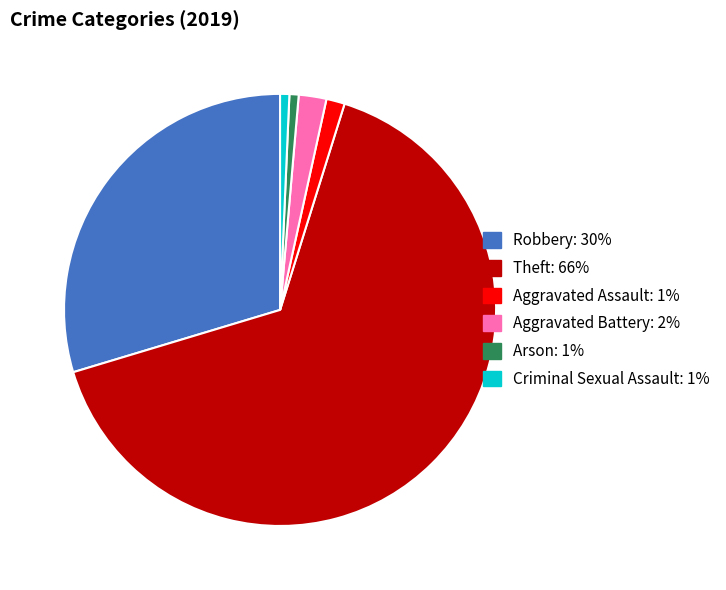

Does any single category account for the majority?

Yes